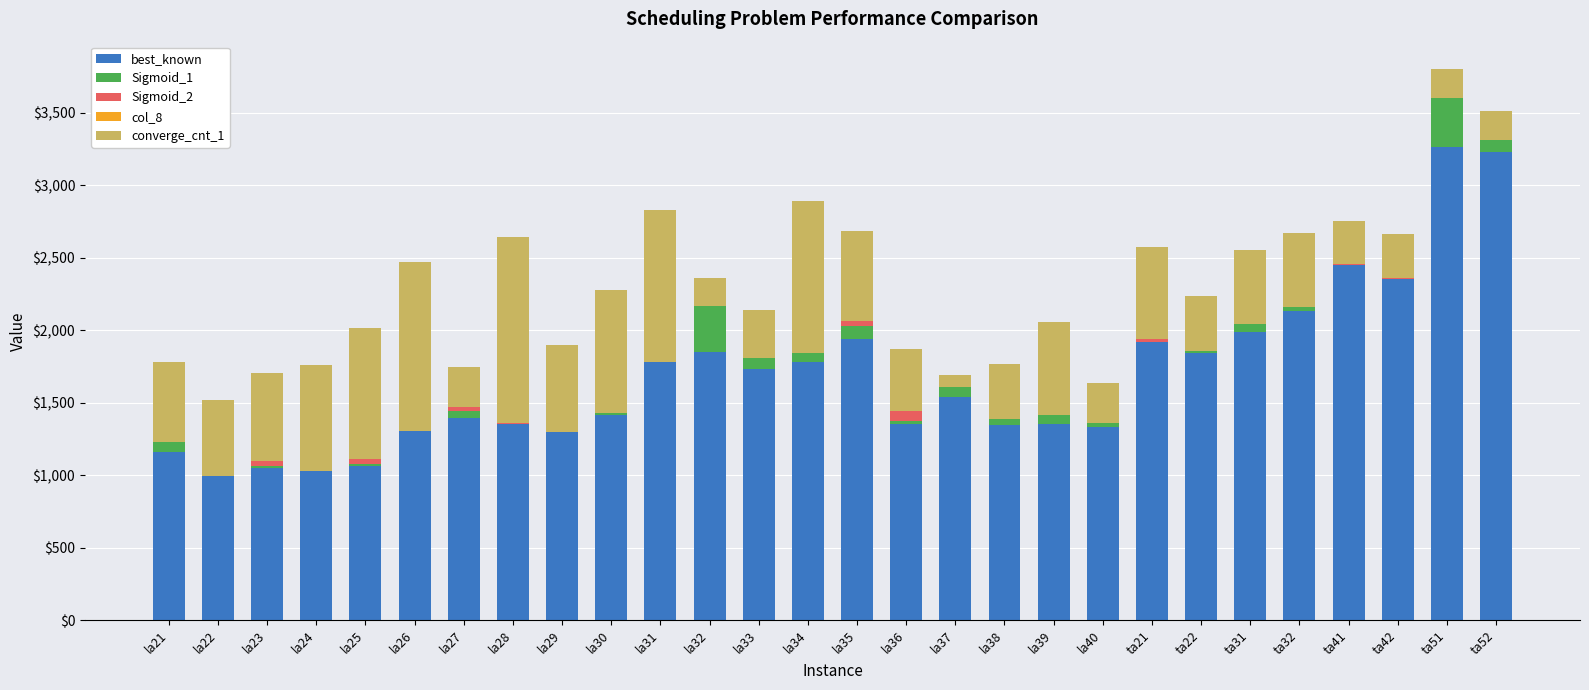

What is the approximate value of Sigmoid_2 at la35?

31.0